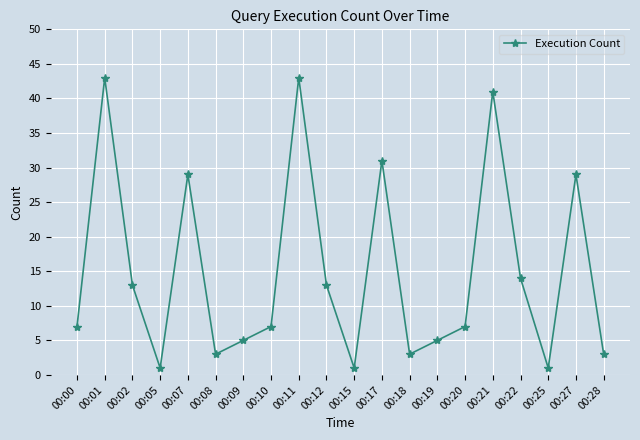

Is it true that the value at 00:21 is 41?

True